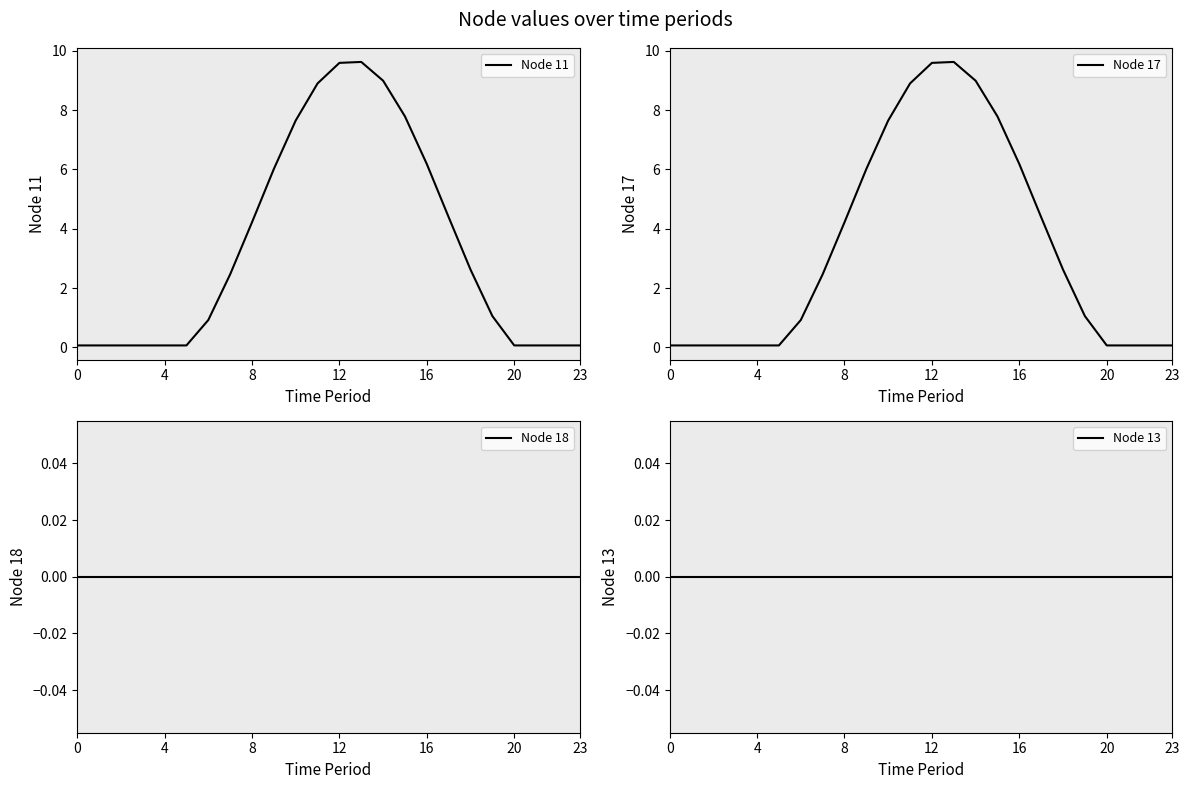

What are all the series names shown in the legend?

Node 11, Node 17, Node 18, Node 13